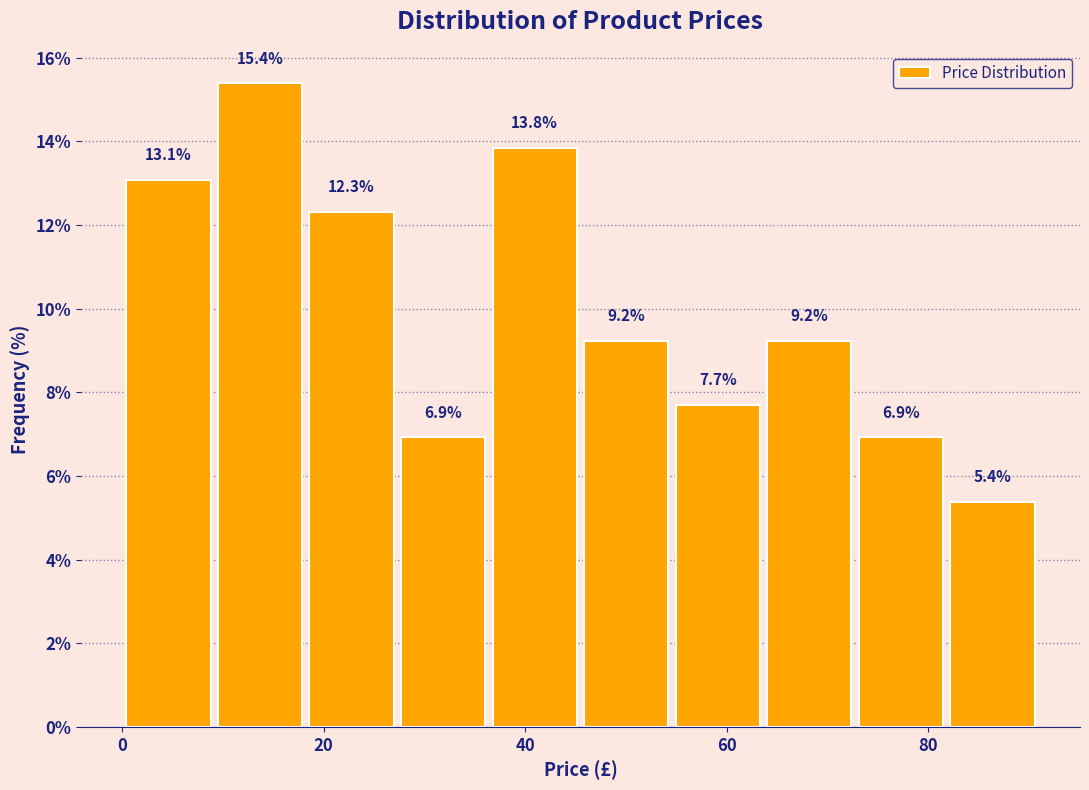

How tall is the bar that spans 36 to 46 on the x-axis? The bar edges are not printed on the chart, so give them approximately, as read against the axis.

13.8